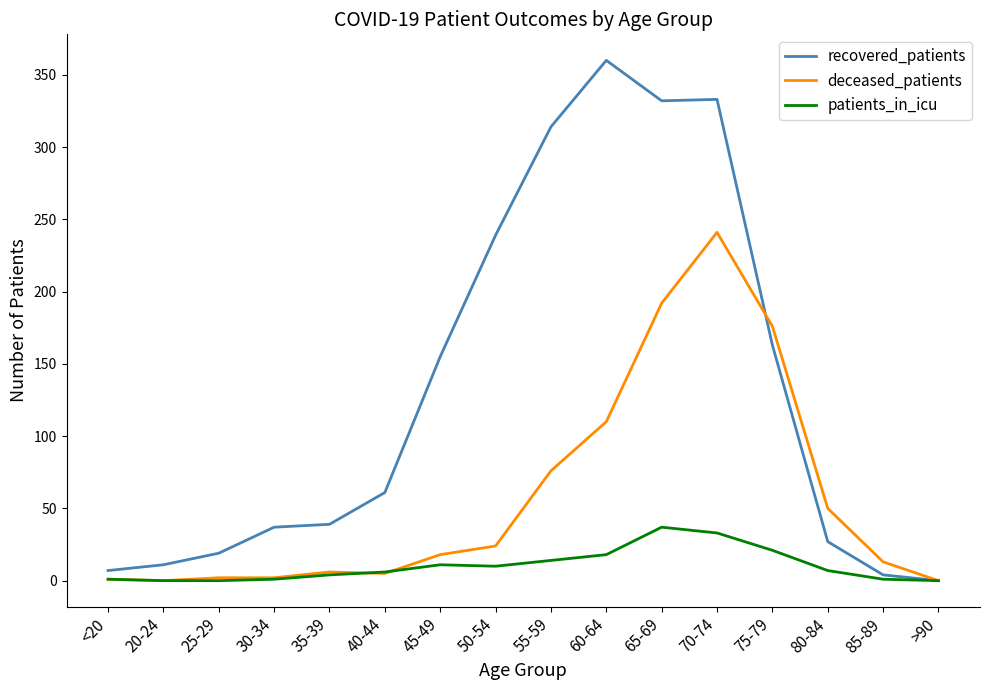

Rank the series by their average value, from highest to lowest.

recovered_patients, deceased_patients, patients_in_icu